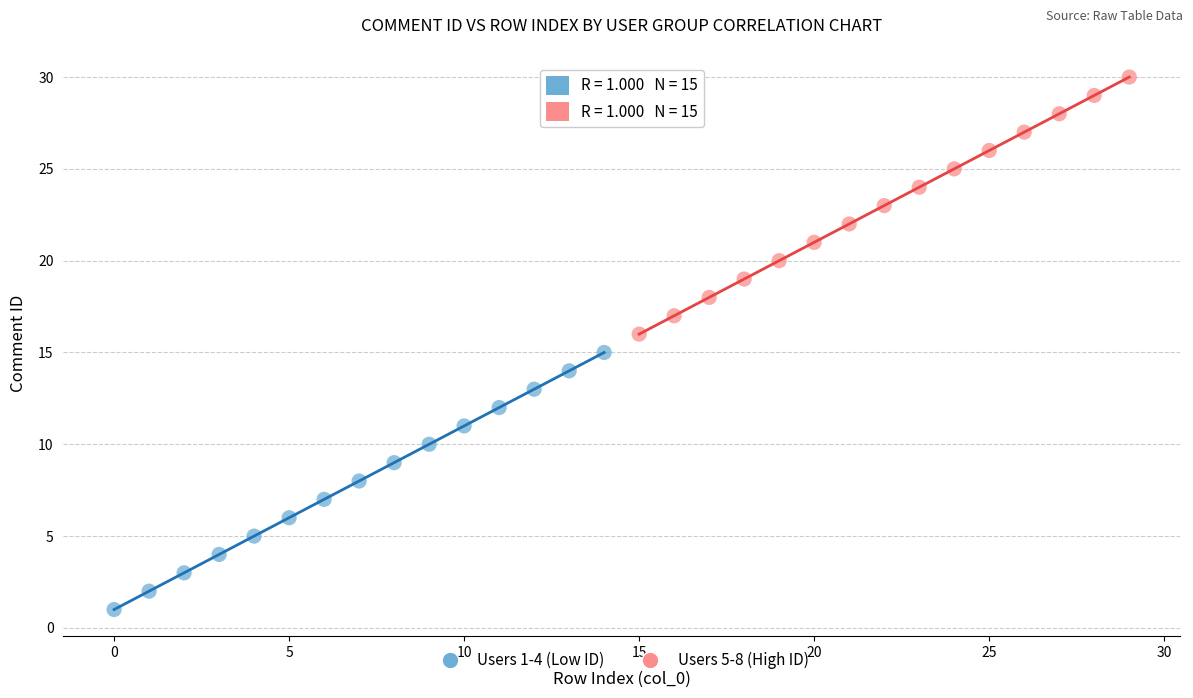

Which series contains the lowest Y value?

Users 1-4 (Low ID)